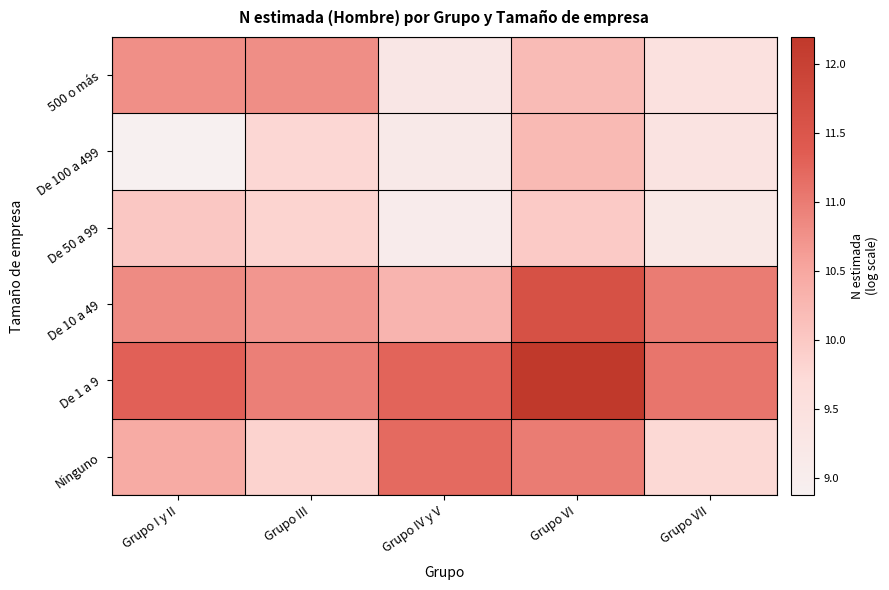

Reading right to left, extract all data points from this chart.

500 o más: Grupo VII=9.5	Grupo VI=10.2	Grupo IV y V=9.3	Grupo III=10.8	Grupo I y II=10.8
De 100 a 499: Grupo VII=9.4	Grupo VI=10.2	Grupo IV y V=9.1	Grupo III=9.8	Grupo I y II=8.9
De 50 a 99: Grupo VII=9.2	Grupo VI=10.0	Grupo IV y V=9.1	Grupo III=9.8	Grupo I y II=10.0
De 10 a 49: Grupo VII=11.0	Grupo VI=11.6	Grupo IV y V=10.3	Grupo III=10.7	Grupo I y II=10.8
De 1 a 9: Grupo VII=11.1	Grupo VI=12.2	Grupo IV y V=11.3	Grupo III=11.0	Grupo I y II=11.3
Ninguno: Grupo VII=9.8	Grupo VI=11.0	Grupo IV y V=11.2	Grupo III=9.8	Grupo I y II=10.4